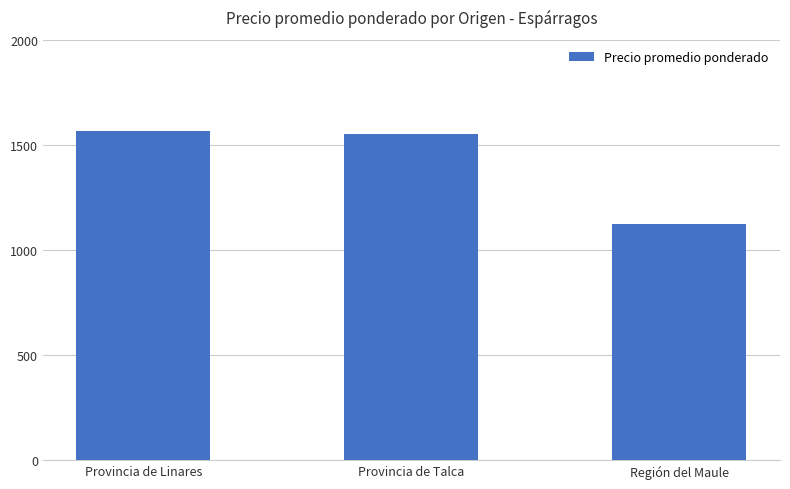

Are the bars grouped side by side (vs. stacked)?

No